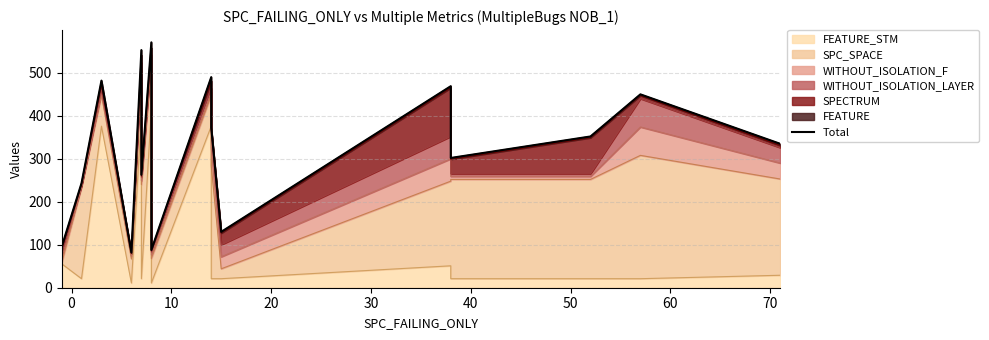

How many interior local valleys (lower than both neighbors) does the data have?

5